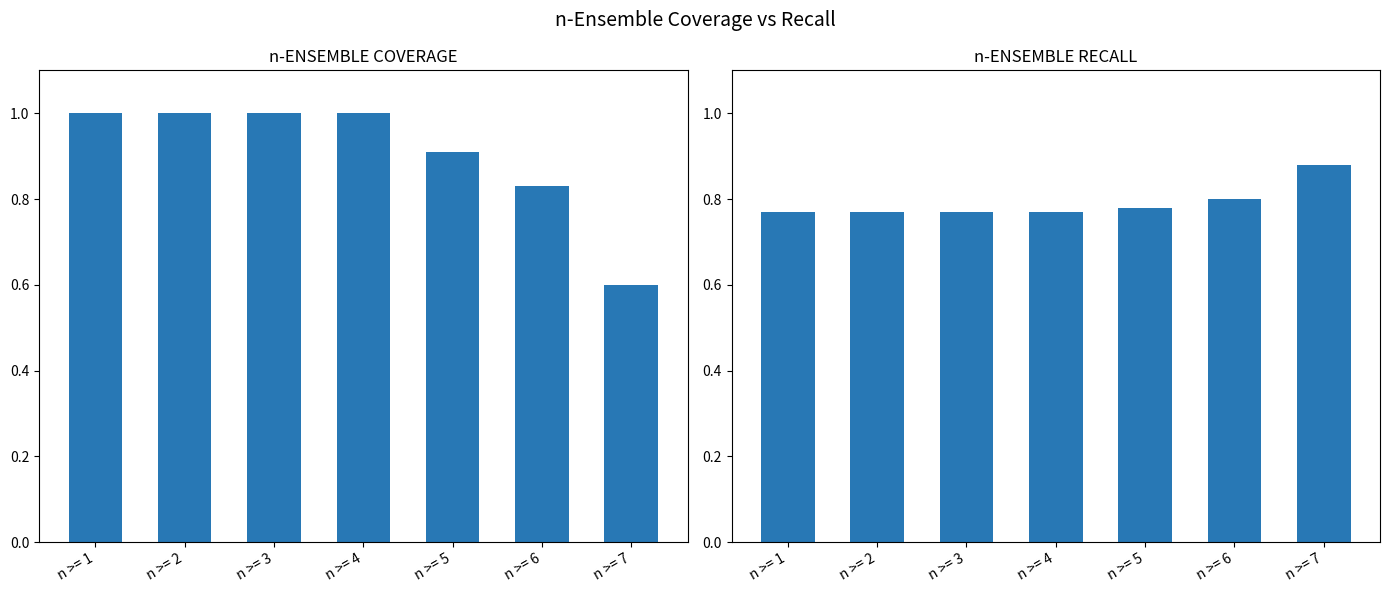

What are all the series names shown in the legend?

n-ENSEMBLE COVERAGE, n-ENSEMBLE RECALL